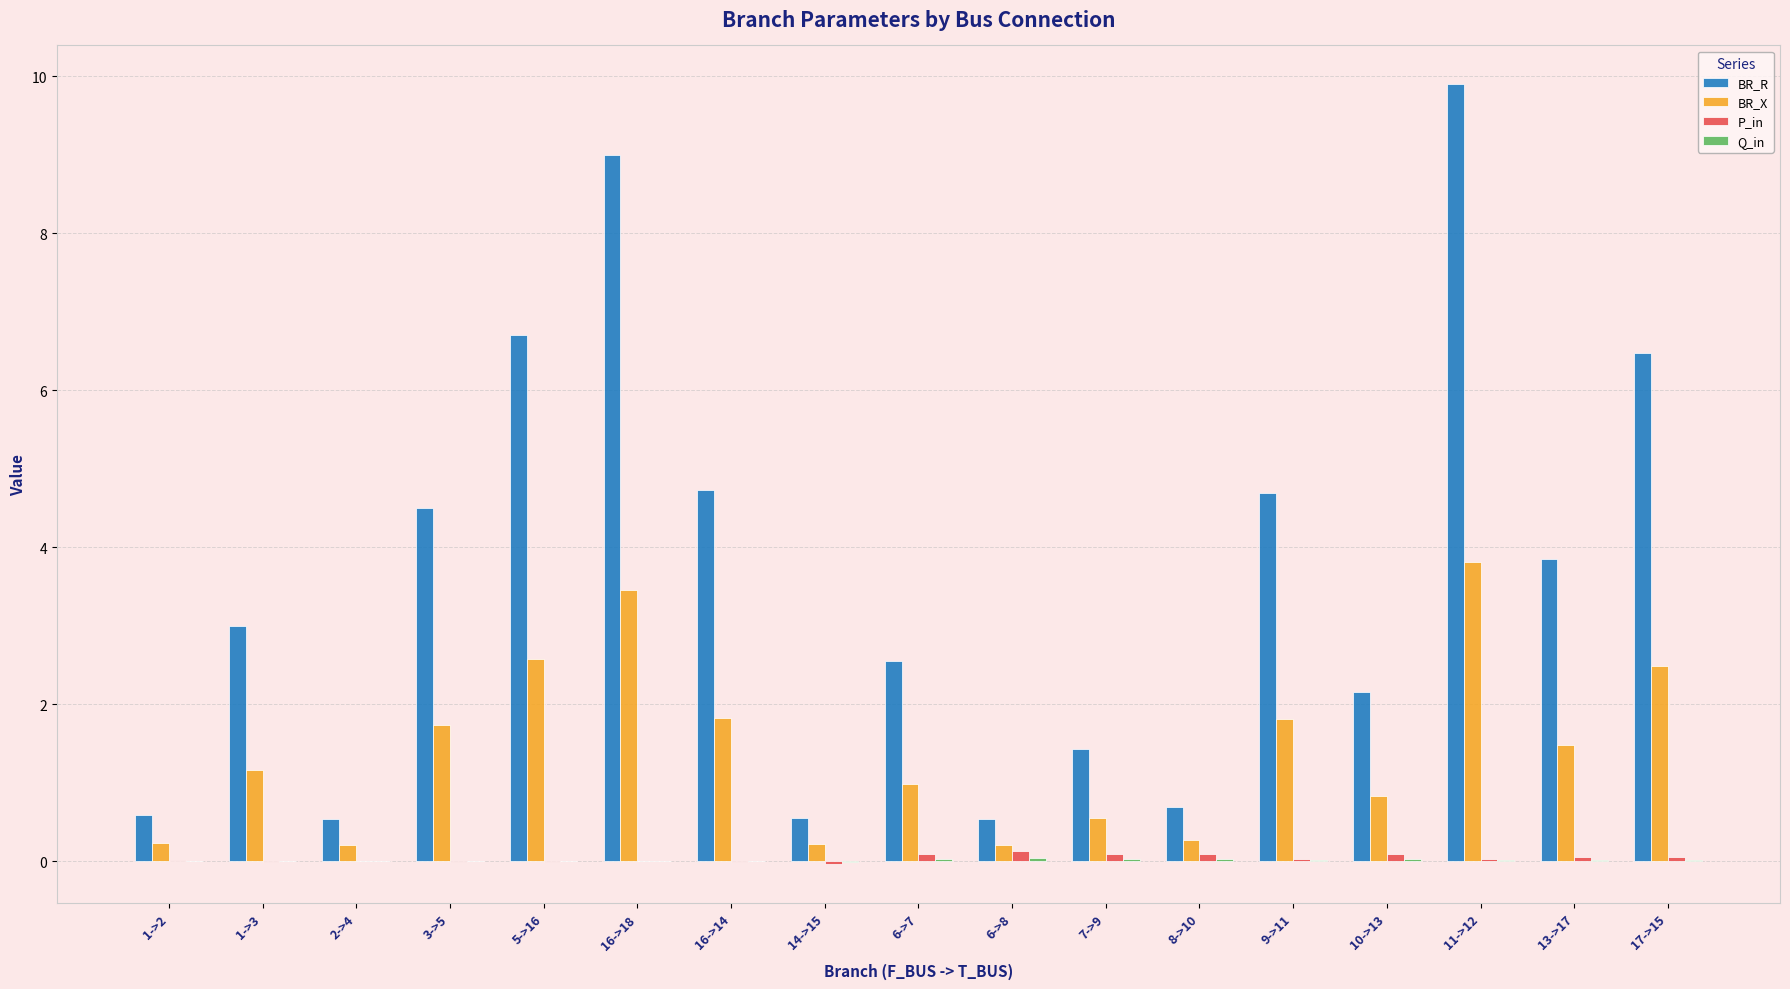

Which series has the largest total across all categories?

BR_R